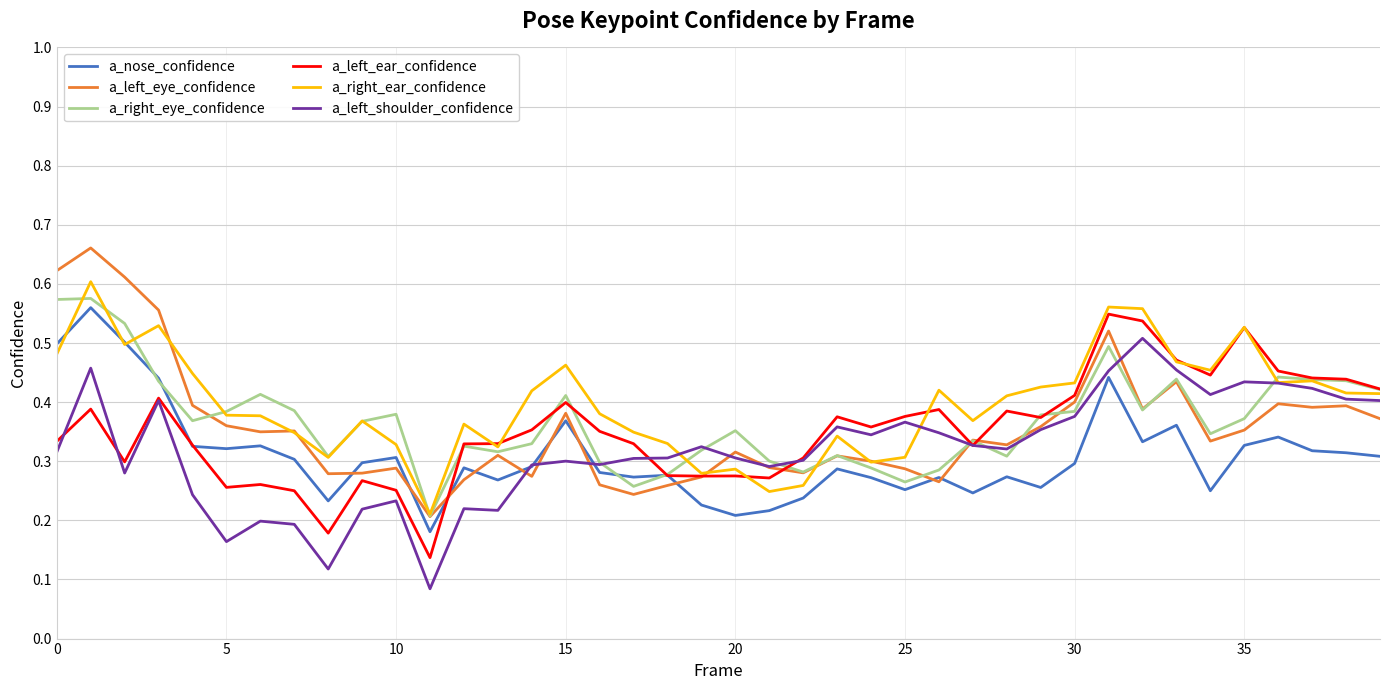

How many lines are shown in the chart?

6